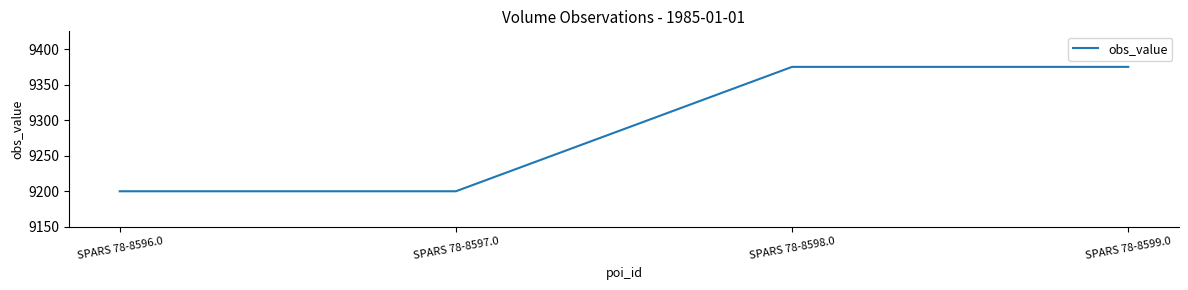

How many distinct data groups are displayed?

1